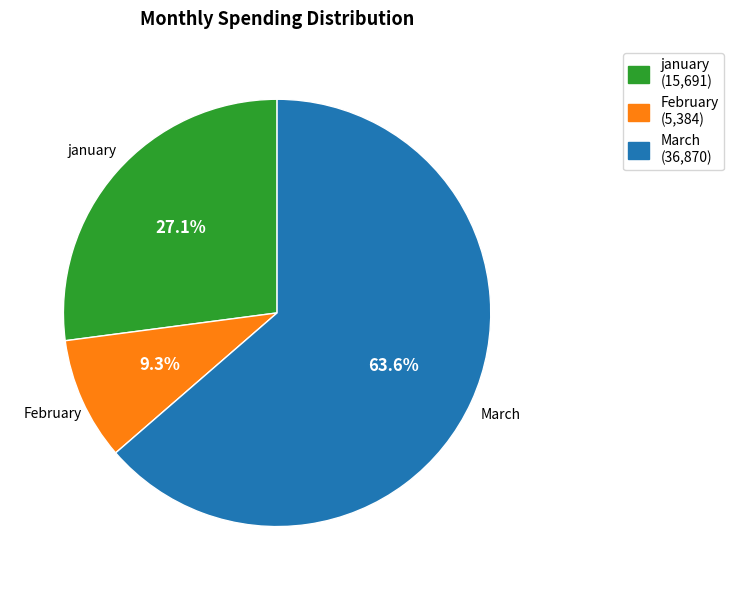

Count the number of slices in the pie.

3